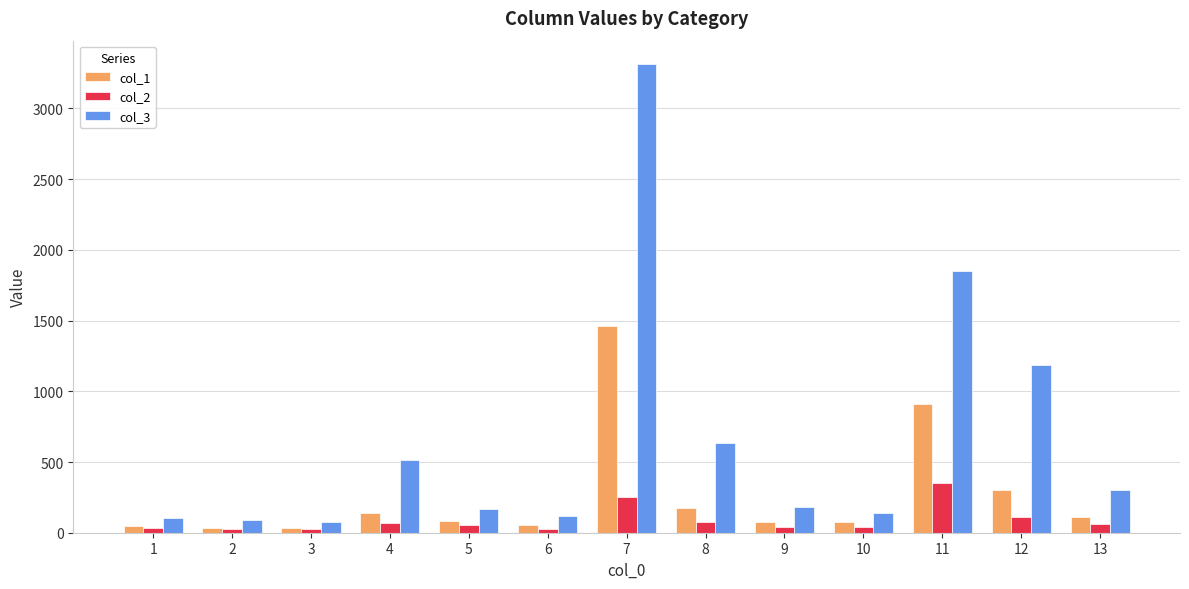

List the series in order of their peak value, highest first.

col_3, col_1, col_2